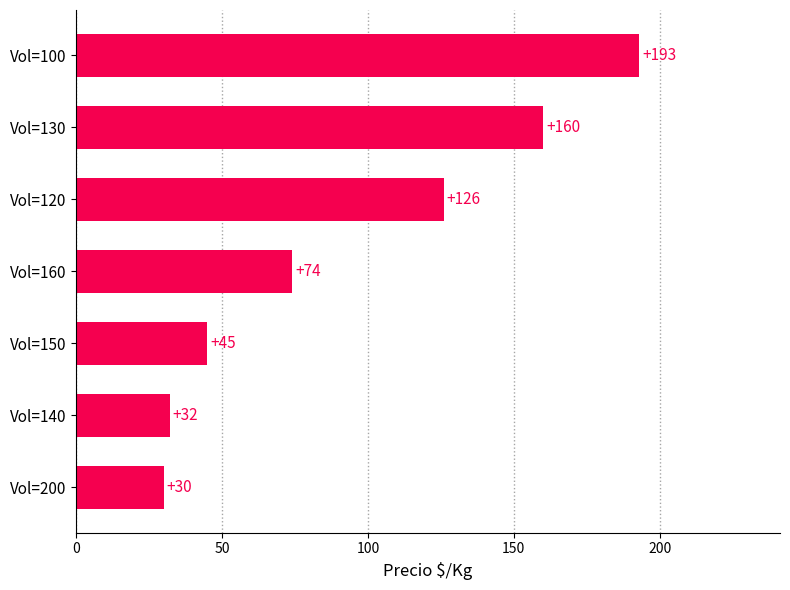

What is the maximum value shown in the chart?

193